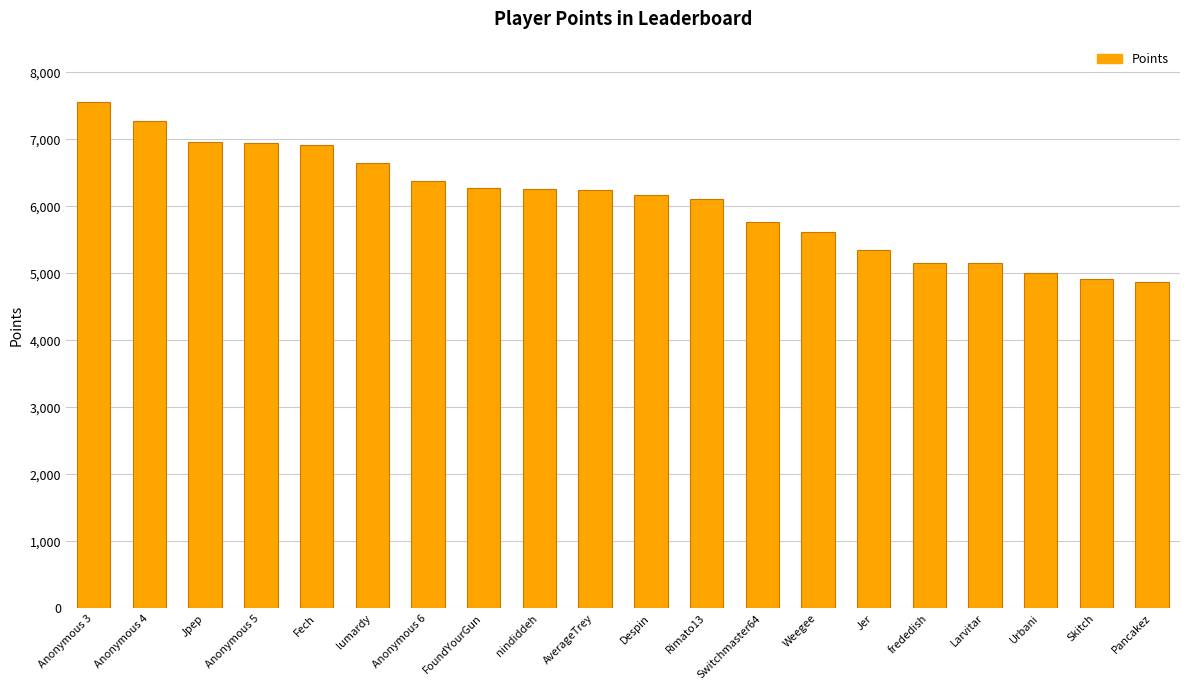

What is the change in value from Anonymous 6 to Larvitar?

-1219